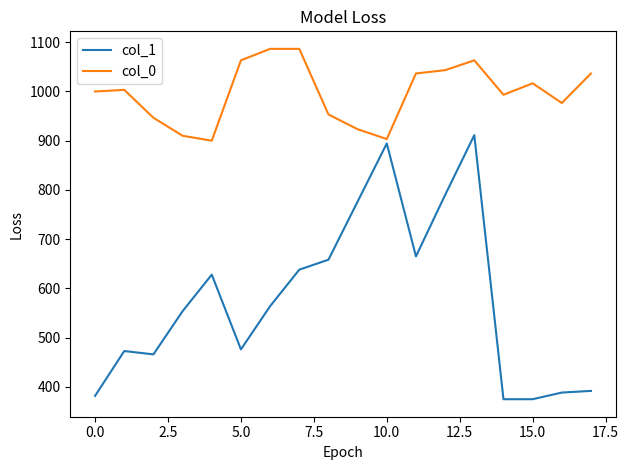

List the series in order of their overall mean, highest first.

col_0, col_1